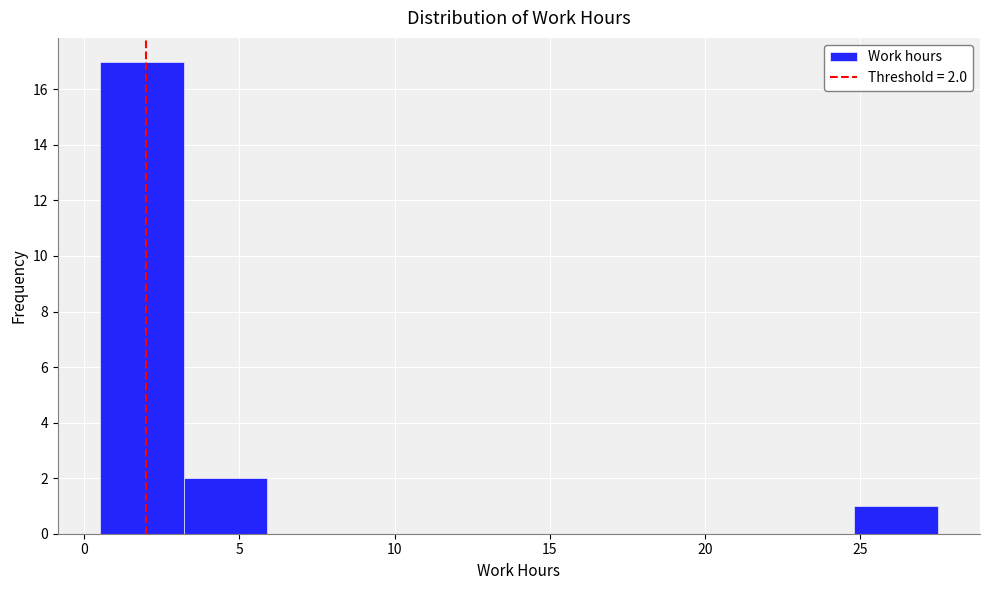

Which range on the x-axis has the tallest bar?

0.5 to 3.2